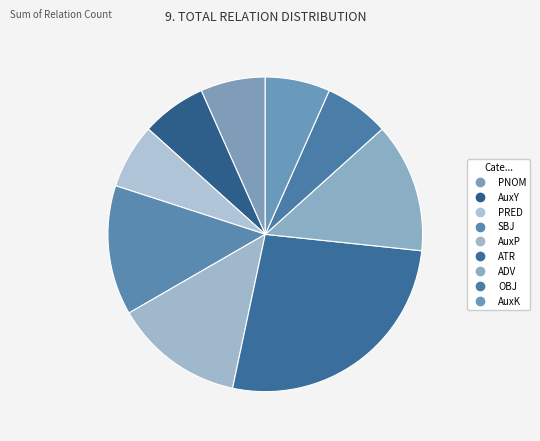

How many slices are in this pie chart?

9